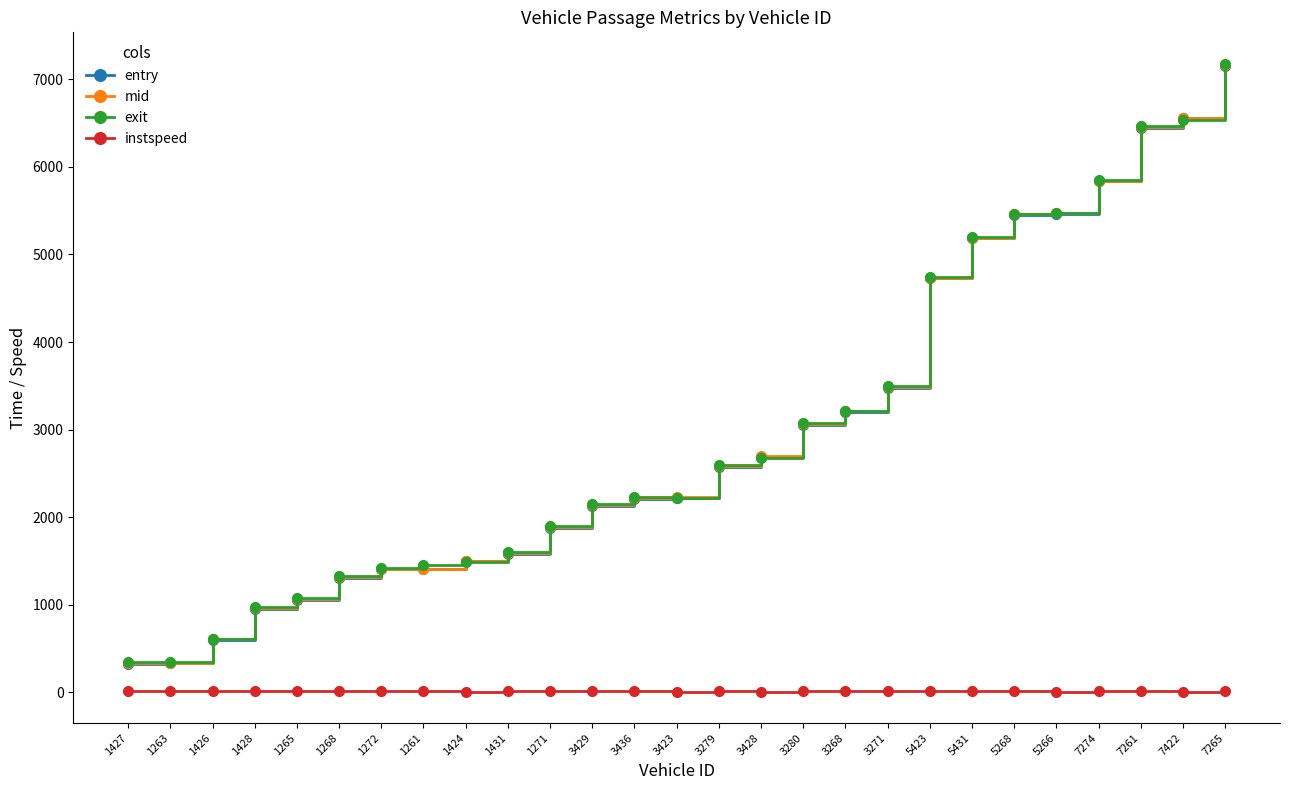

What is the sum of all entry values?

80705.1